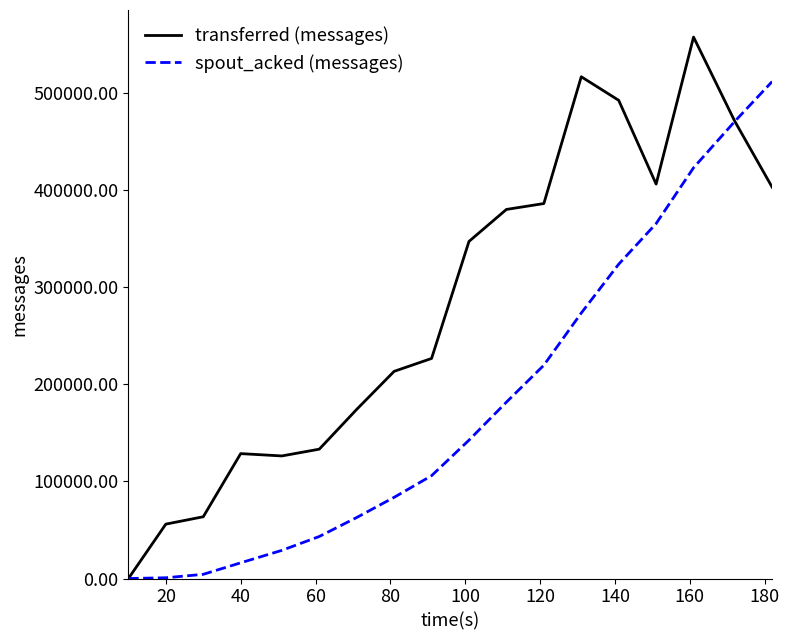

Which series has the largest range (max minus min)?

transferred (messages)